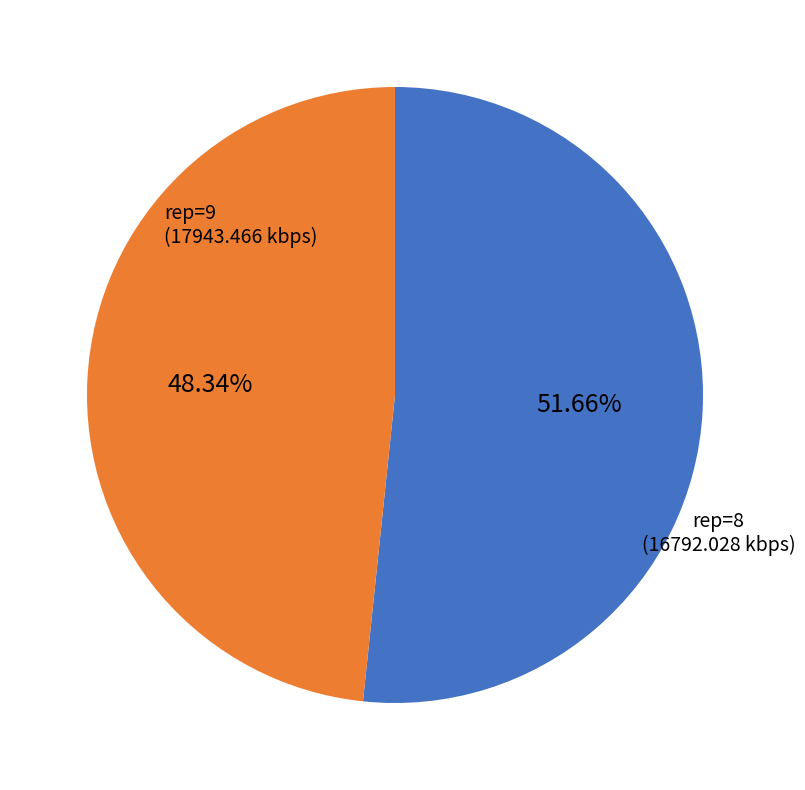

Does any single category account for the majority?

Yes